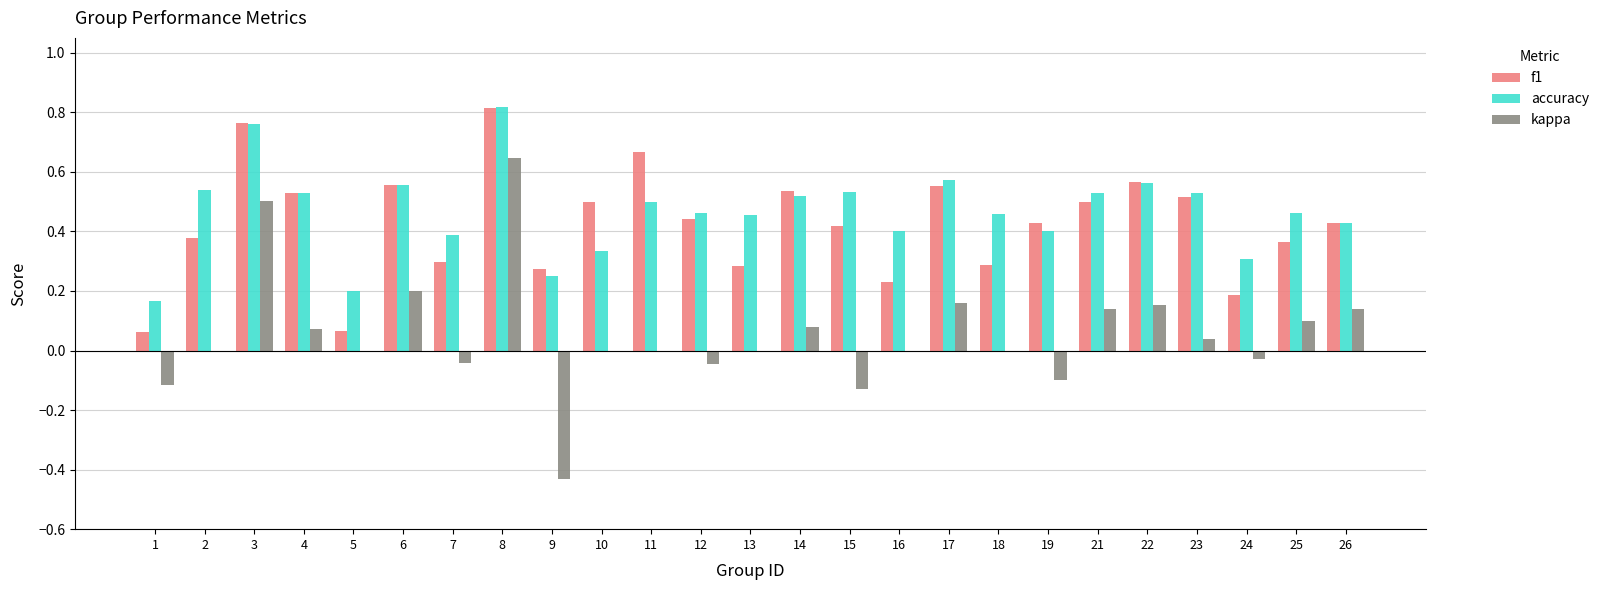

Which category has the highest value across all series?

8